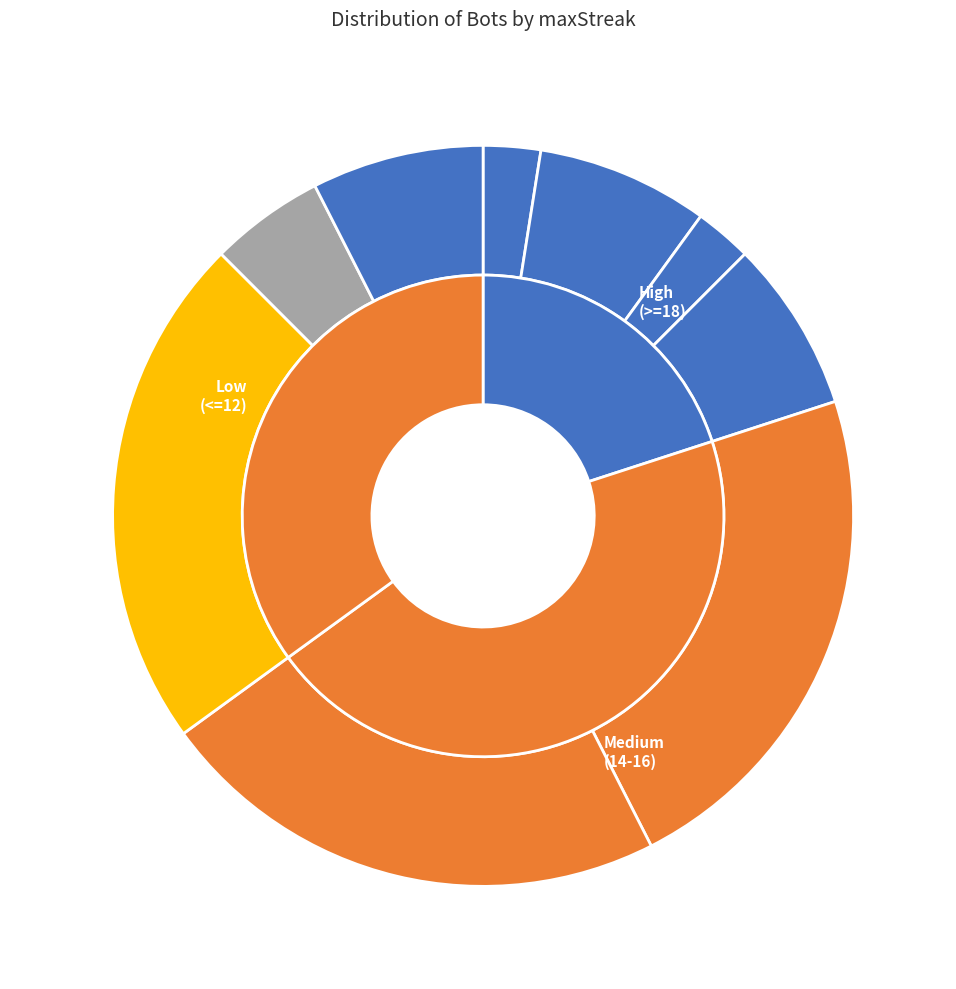

Count the number of slices in the pie.

9